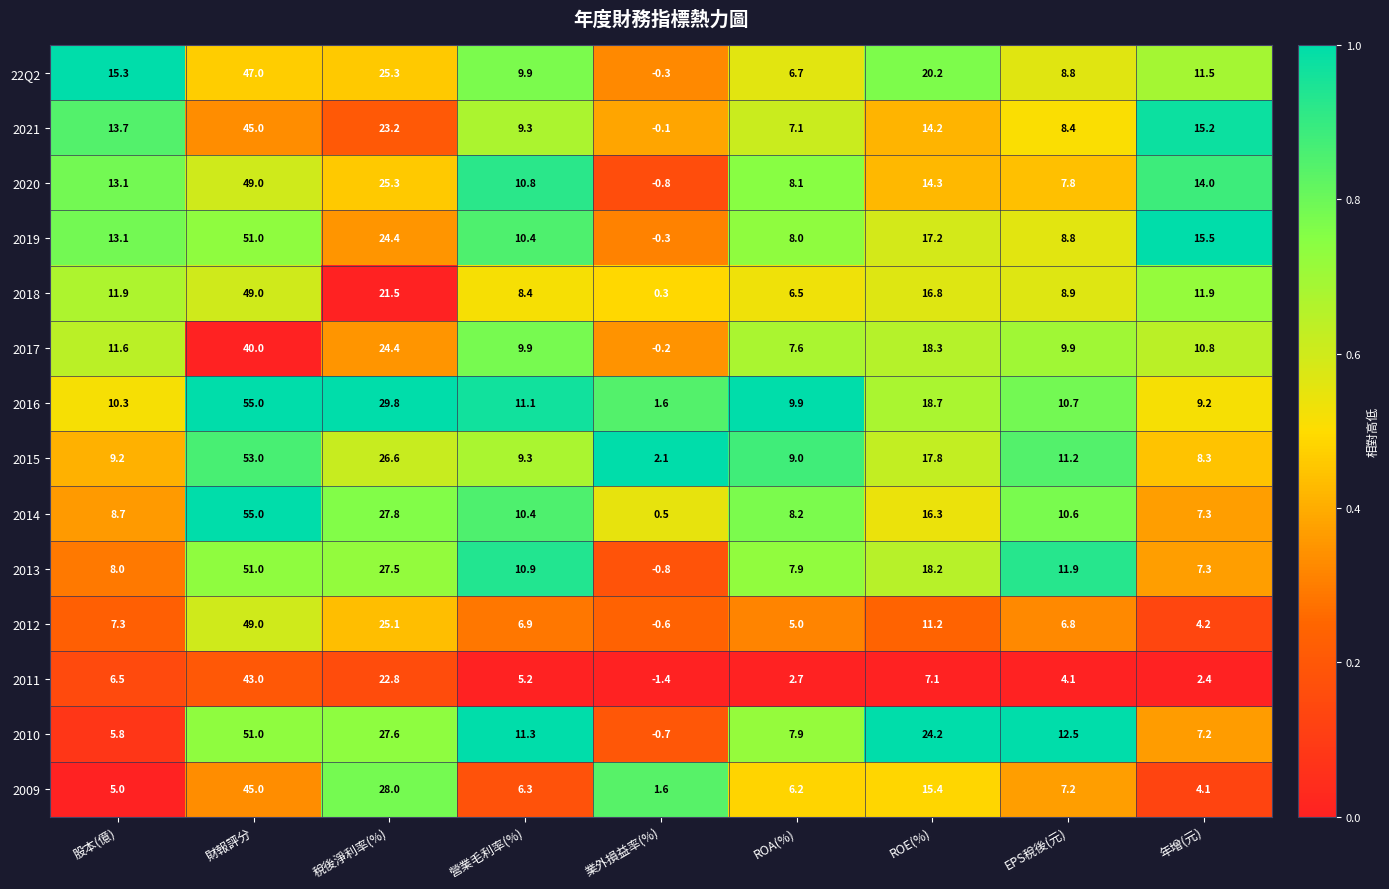

Which series has the largest total across all categories?

2016